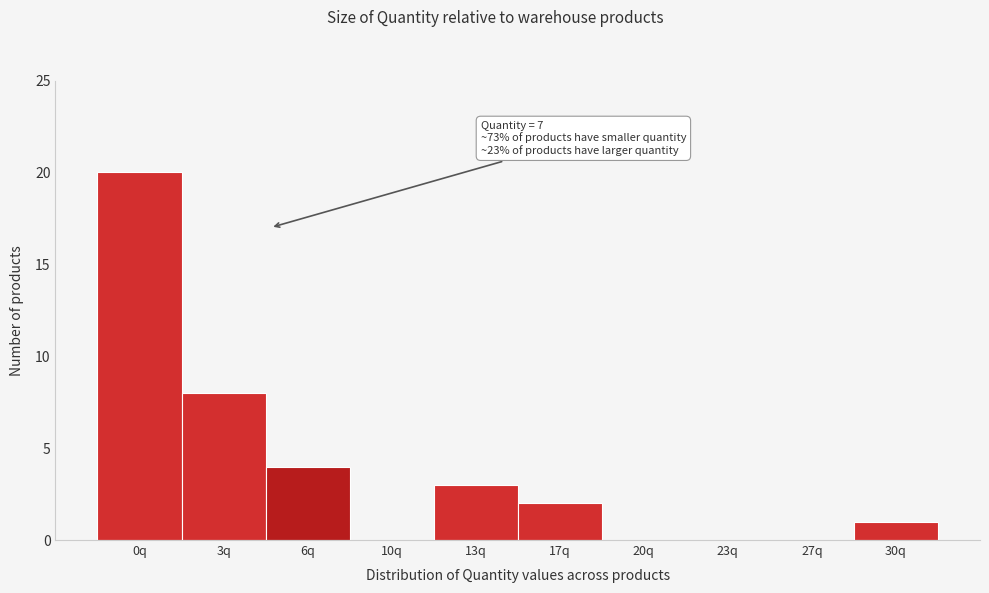

Reading left to right, transcribe all the data shown in this chart.

0q=20	3q=8	6q=4	10q=0	13q=3	17q=2	20q=0	23q=0	27q=0	30q=1